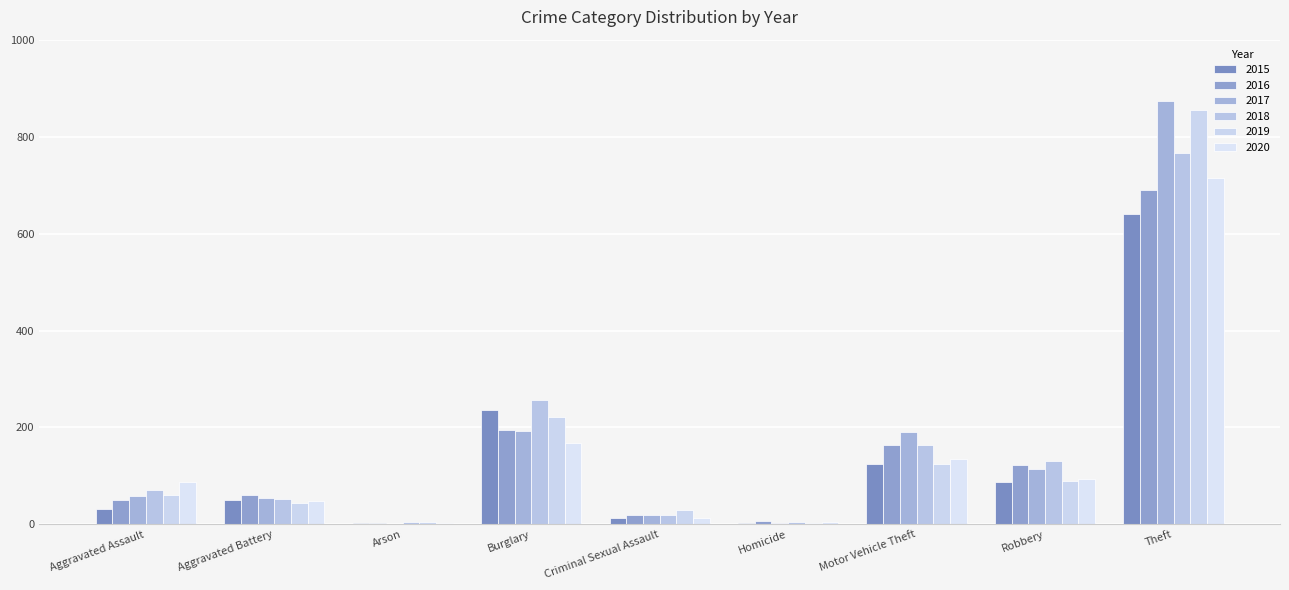

Reading right to left, what are all the values shown in this chart?

2015: 641	87	125	4	13	236	3	50	31
2016: 689	123	163	8	19	194	3	60	50
2017: 873	115	191	2	19	192	1	54	59
2018: 767	130	164	5	19	257	6	52	72
2019: 855	89	125	3	29	221	5	45	61
2020: 714	94	134	6	13	167	4	48	88